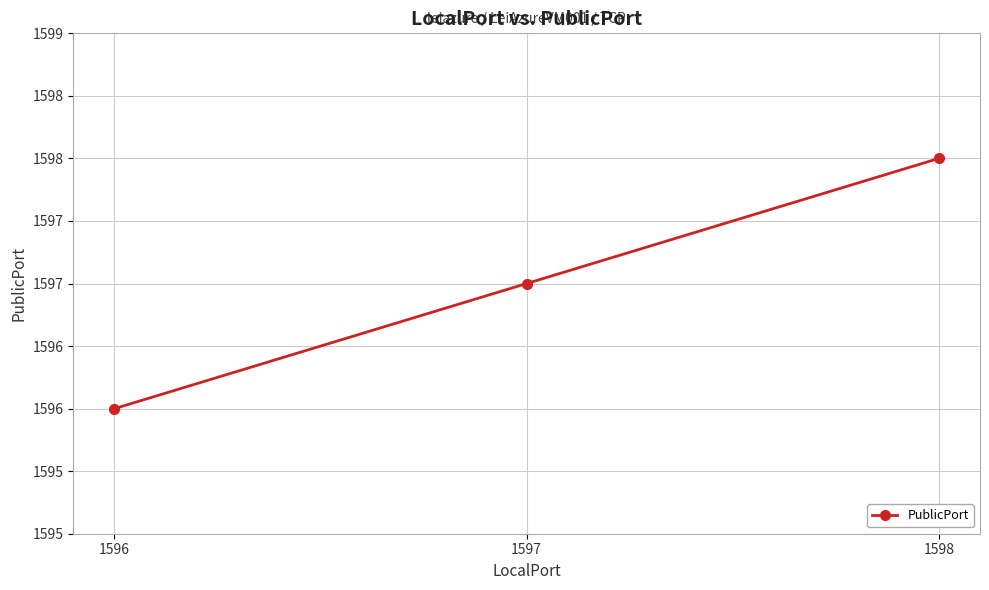

Is this an area chart (filled region under the line)?

No